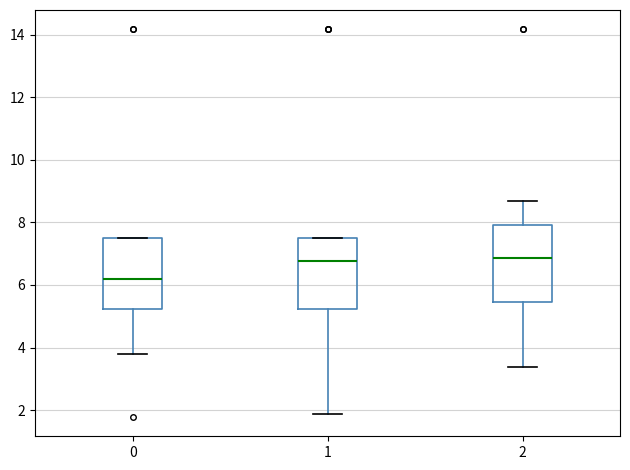

Where does the lower whisker of the box at x = 1 end on the y-axis? The values are not printed on the chart, so give them approximately, as read against the axis.

1.8